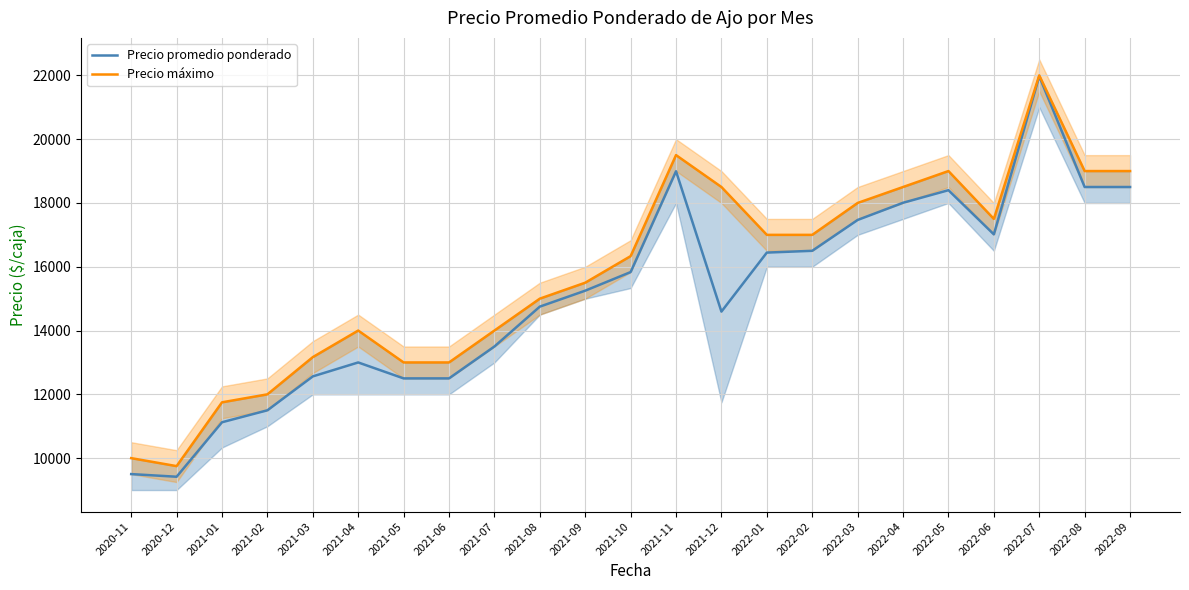

What is the maximum value for Precio promedio ponderado?

21972